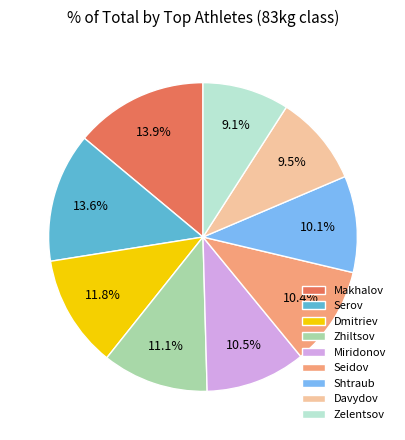

Is there a majority slice in this chart?

No